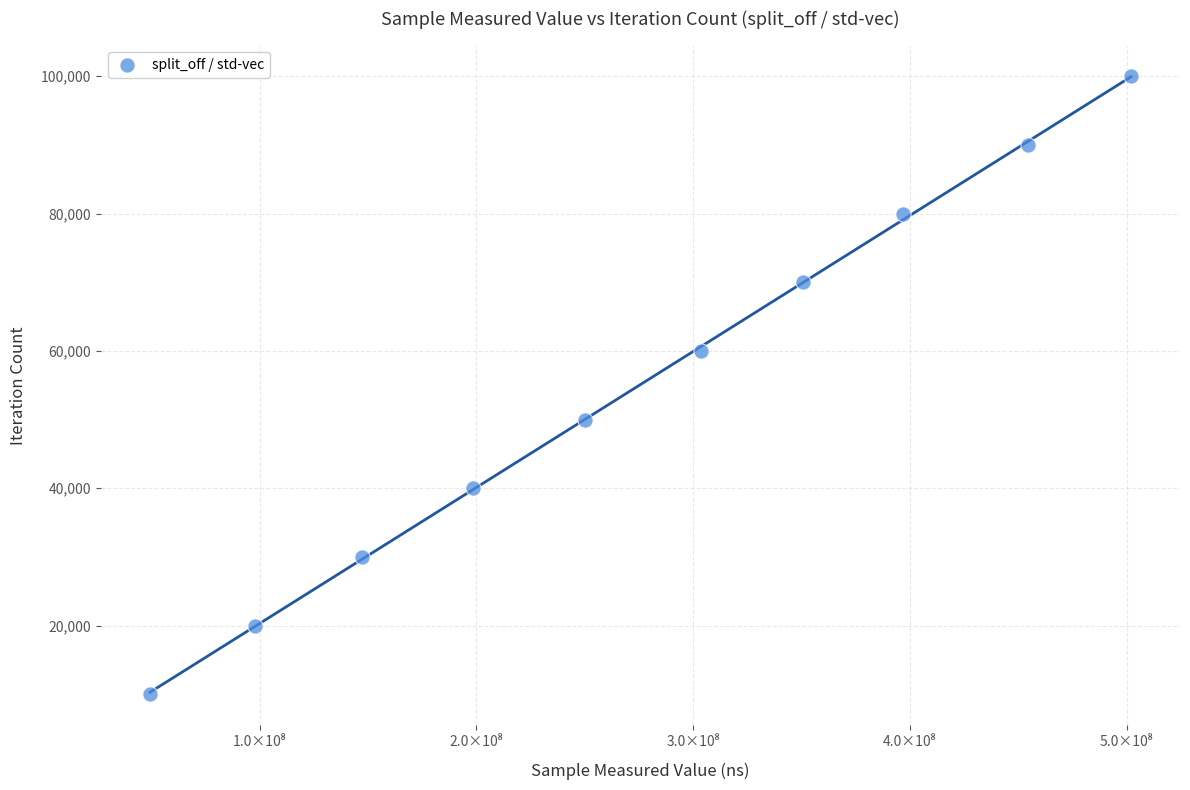

What is the average Y value?

54984